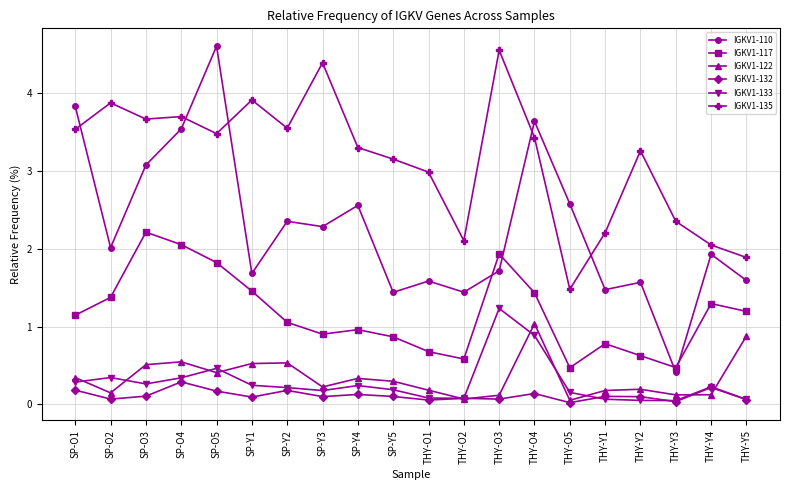

Rank the series by their maximum value, from lowest to highest.

IGKV1-132, IGKV1-122, IGKV1-133, IGKV1-117, IGKV1-135, IGKV1-110